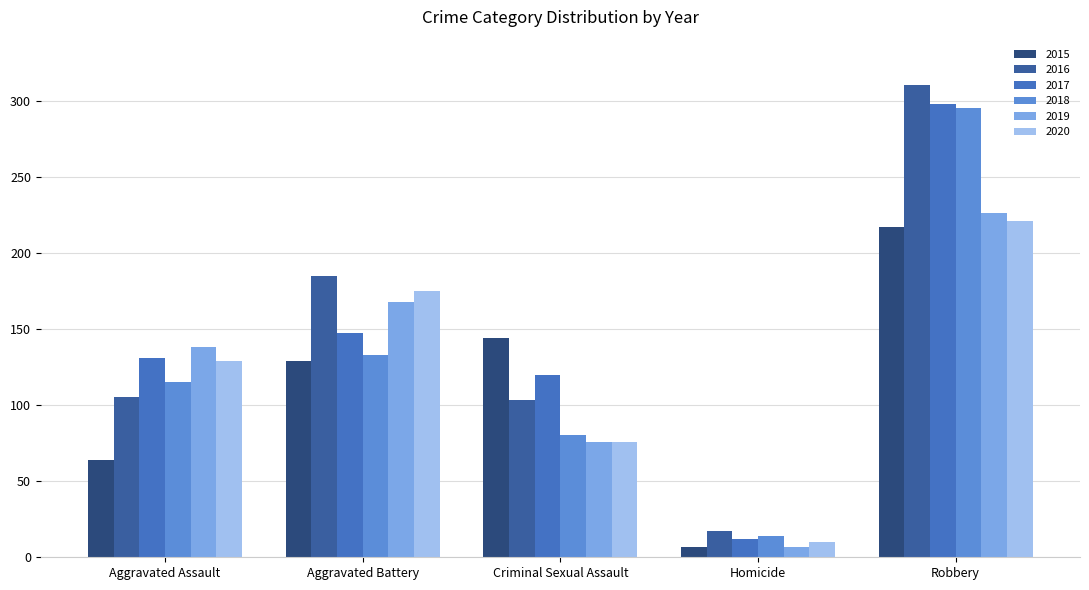

Does the chart contain stacked bars?

No